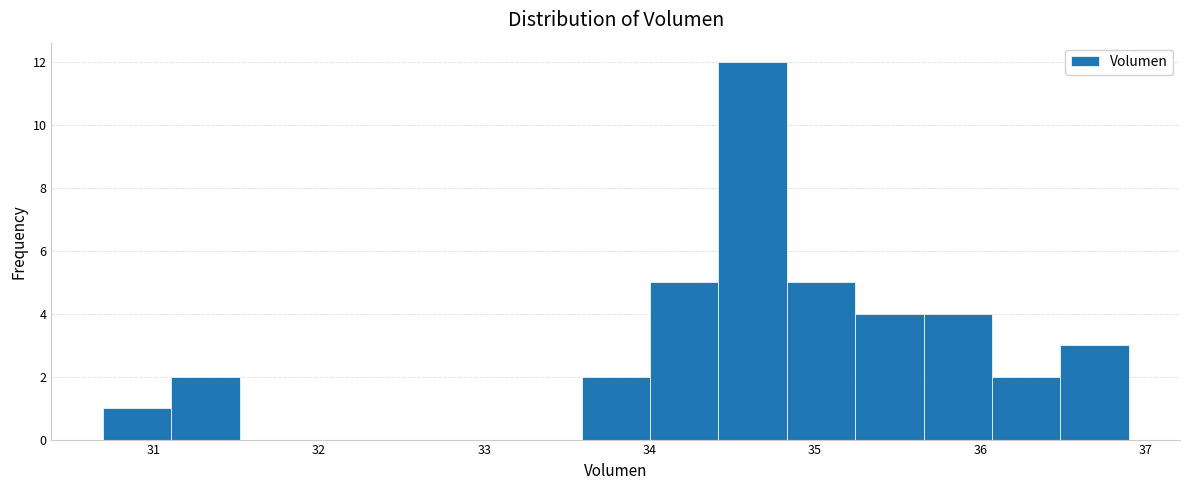

Reading left to right, list every bar in this chart as the range it spans on the x-axis followed by its height. Neither the bar edges nor the heights are printed on the chart, so give them approximately, as read against the axes.

30.7 to 31.1: 1
31.1 to 31.5: 2
31.5 to 31.9: 0
31.9 to 32.3: 0
32.3 to 32.8: 0
32.8 to 33.2: 0
33.2 to 33.6: 0
33.6 to 34.0: 2
34.0 to 34.4: 5
34.4 to 34.8: 12
34.8 to 35.2: 5
35.2 to 35.7: 4
35.7 to 36.1: 4
36.1 to 36.5: 2
36.5 to 36.9: 3